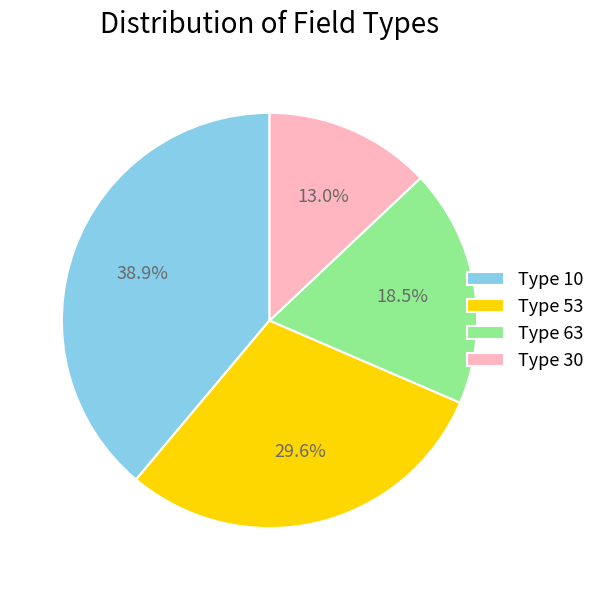

Between Type 10 and Type 63, which is larger?

Type 10